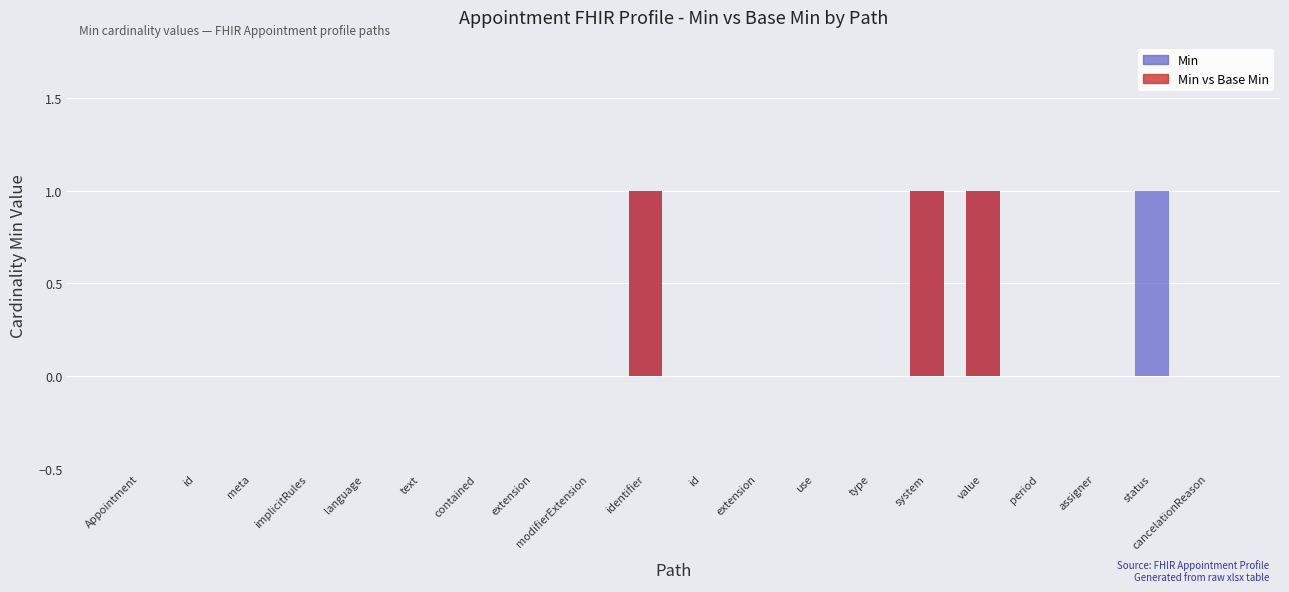

What is the label of the 12th bar from the right?

modifierExtension